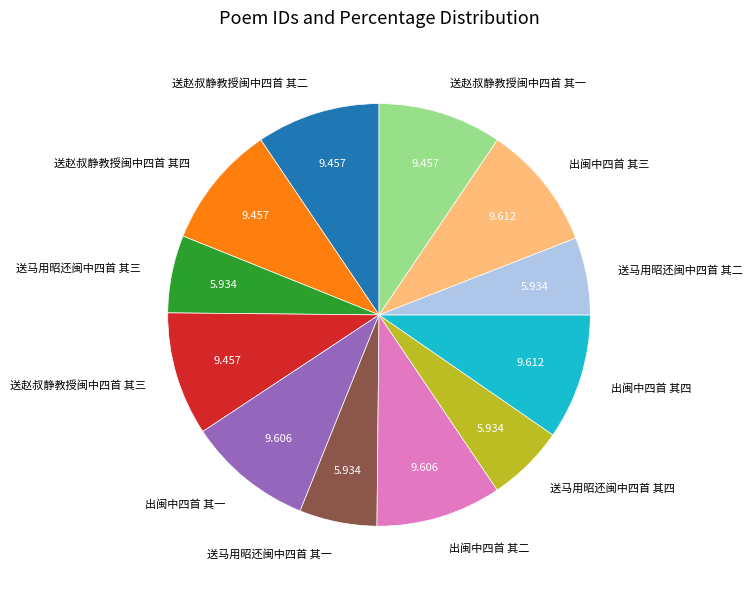

How many segments does this pie chart have?

12